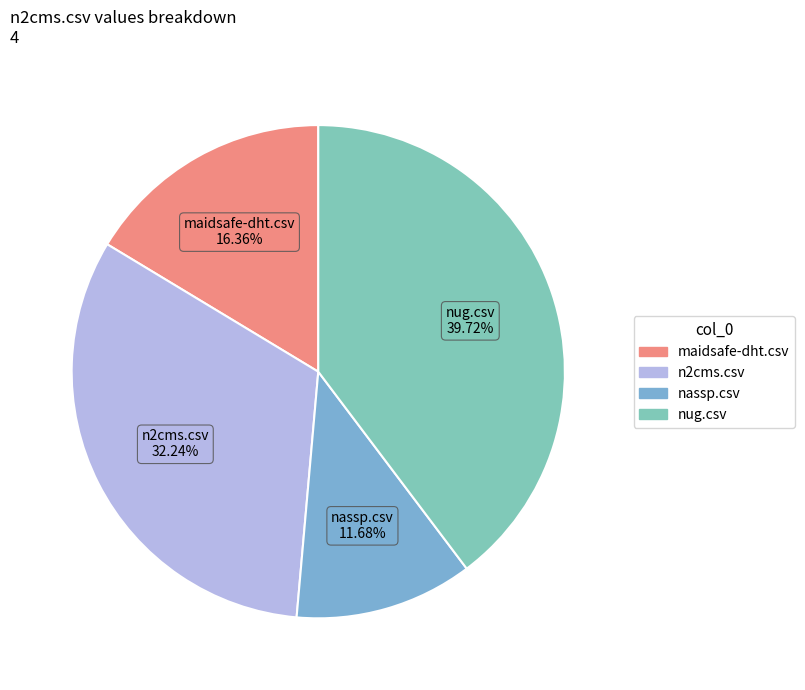

Which category has the smallest portion of the pie?

nassp.csv